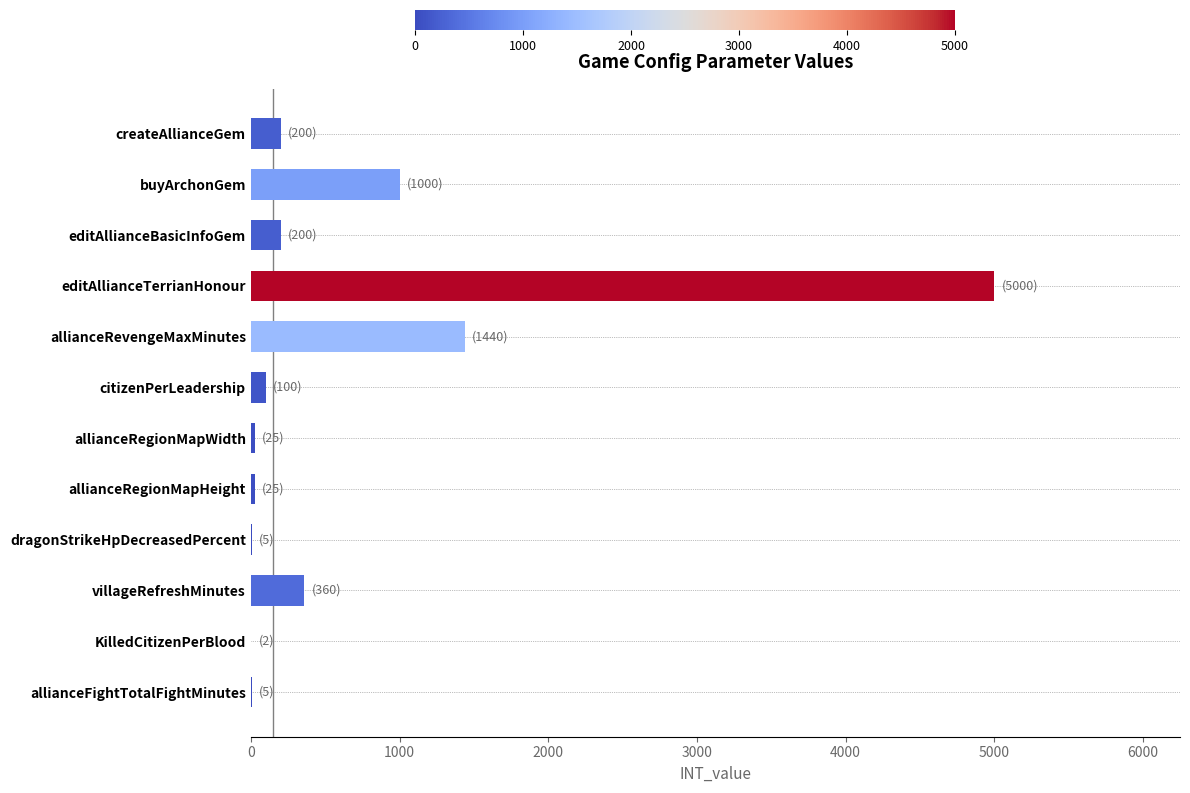

Which has a higher value, editAllianceBasicInfoGem or allianceRegionMapWidth?

editAllianceBasicInfoGem